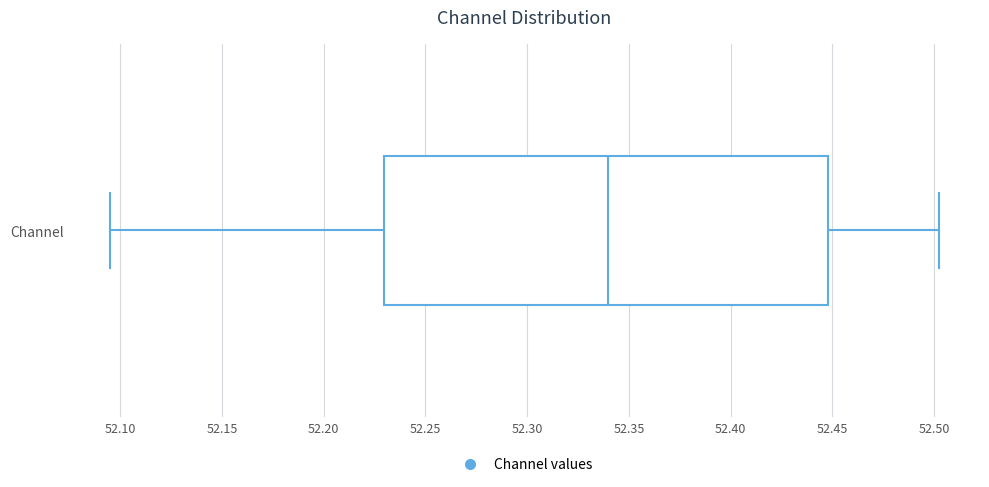

Where does the right whisker of the box for Channel end on the x-axis? The values are not printed on the chart, so give them approximately, as read against the axis.

52.500